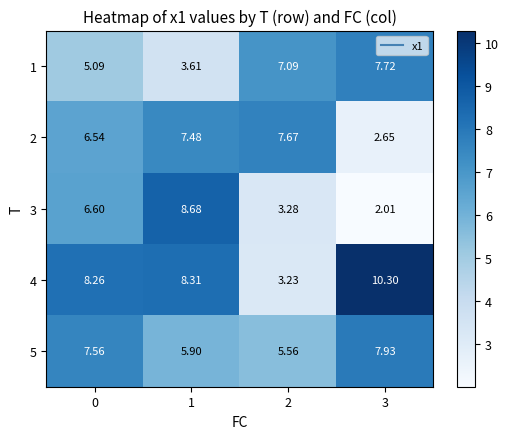

Which series has the widest spread of values?

4